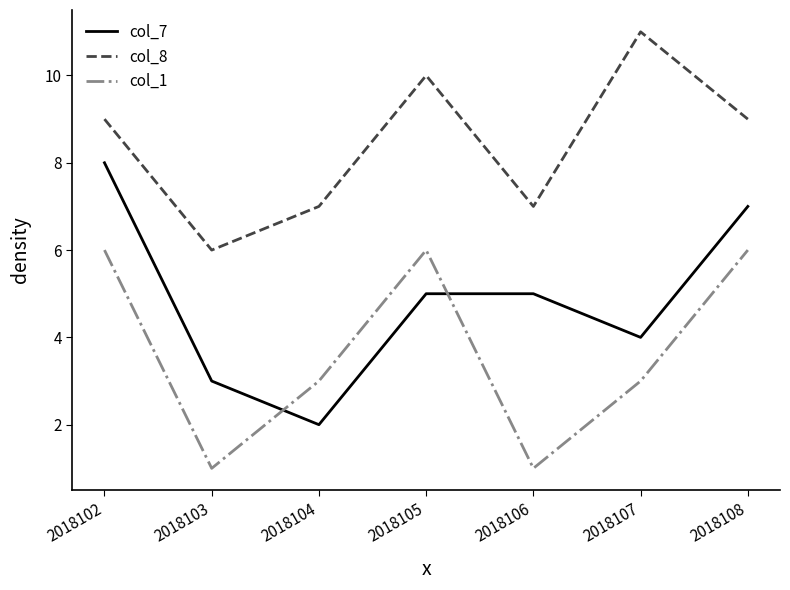

Reading right to left, list all the values displayed in this chart.

col_7: 2018108=7	2018107=4	2018106=5	2018105=5	2018104=2	2018103=3	2018102=8
col_8: 2018108=9	2018107=11	2018106=7	2018105=10	2018104=7	2018103=6	2018102=9
col_1: 2018108=6	2018107=3	2018106=1	2018105=6	2018104=3	2018103=1	2018102=6